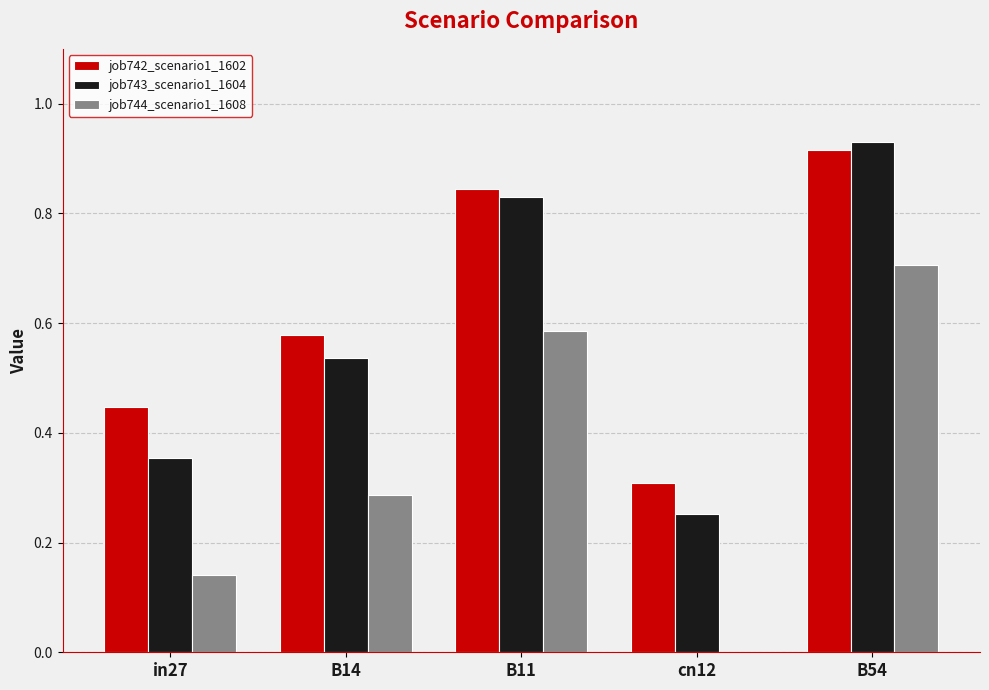

What is the total value across all series at B11?

2.3